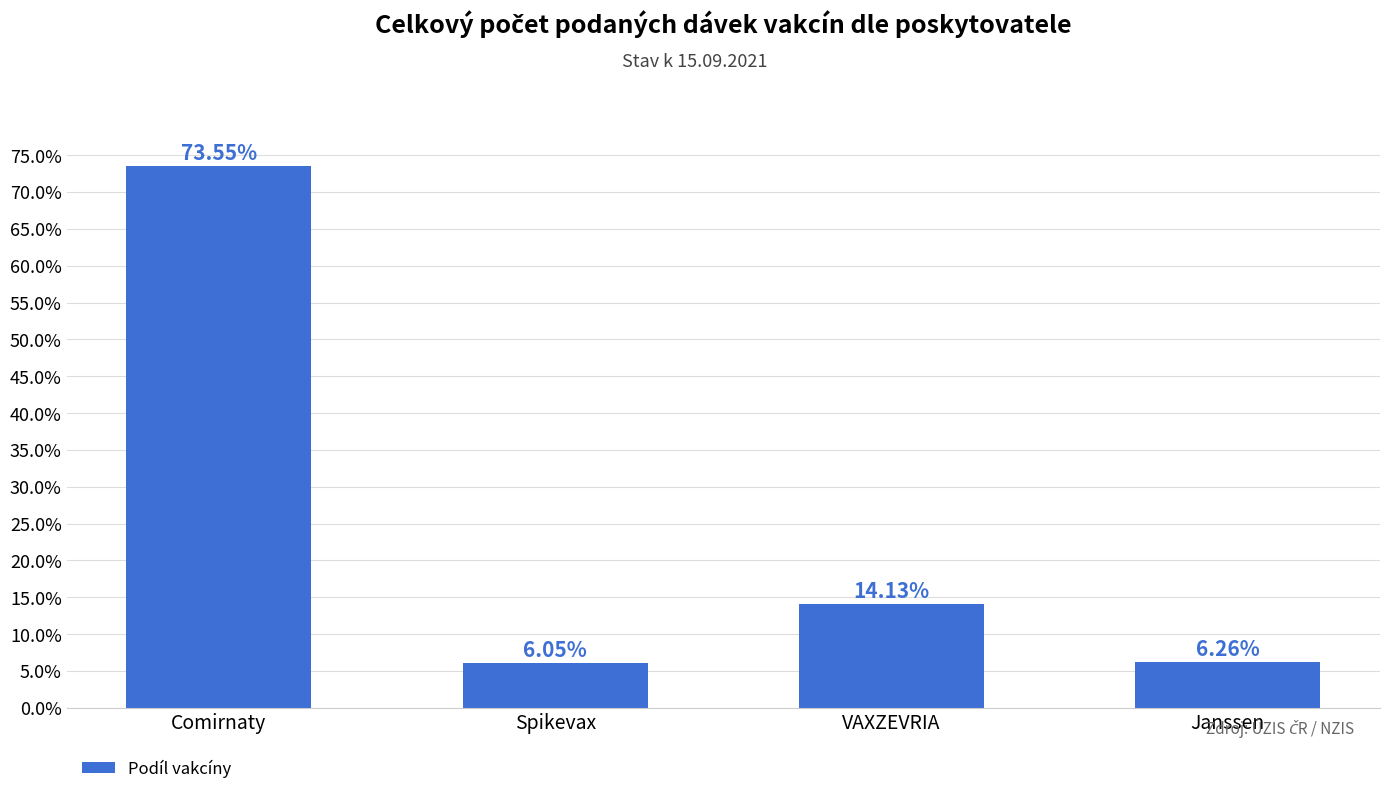

What is the change in value from Spikevax to VAXZEVRIA?

+8.1